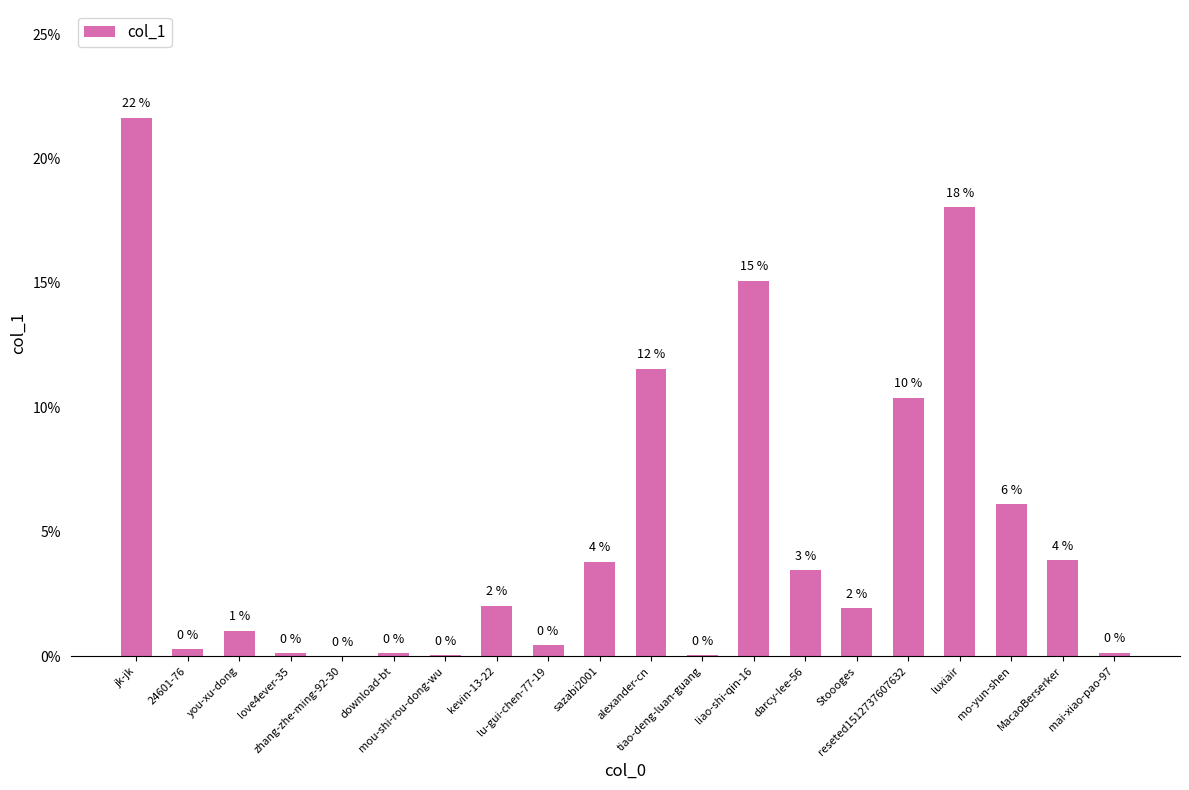

What is the average value?

5.0